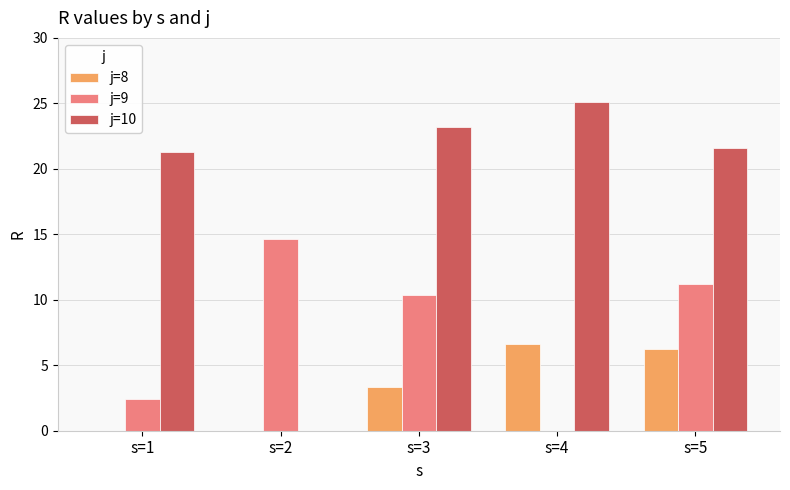

What is the total value across all series at s=5?

39.1